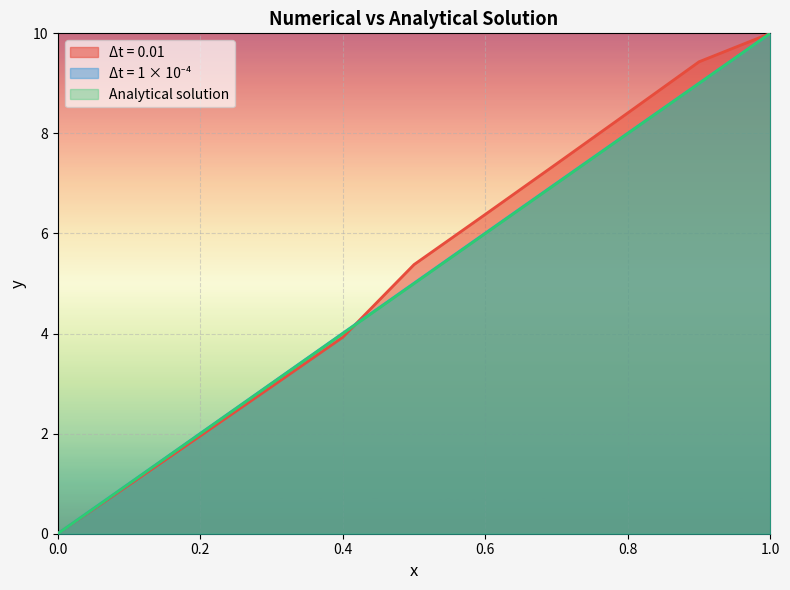

Reading left to right, transcribe all the data shown in this chart.

Δt = 0.01: 0=0.0	0.1=1.0	0.2=2.0	0.3=2.9	0.4=3.9	0.5=5.4	0.6=6.4	0.7=7.4	0.8=8.4	0.9=9.4	1=10.0
Δt = 1 × 10⁻⁴: 0=0.0	0.1=1.0	0.2=2.0	0.3=3.0	0.4=4.0	0.5=5.0	0.6=6.0	0.7=7.0	0.8=8.0	0.9=9.0	1=10.0
Analytical solution: 0=0.0	0.1=1.0	0.2=2.0	0.3=3.0	0.4=4.0	0.5=5.0	0.6=6.0	0.7=7.0	0.8=8.0	0.9=9.0	1=10.0